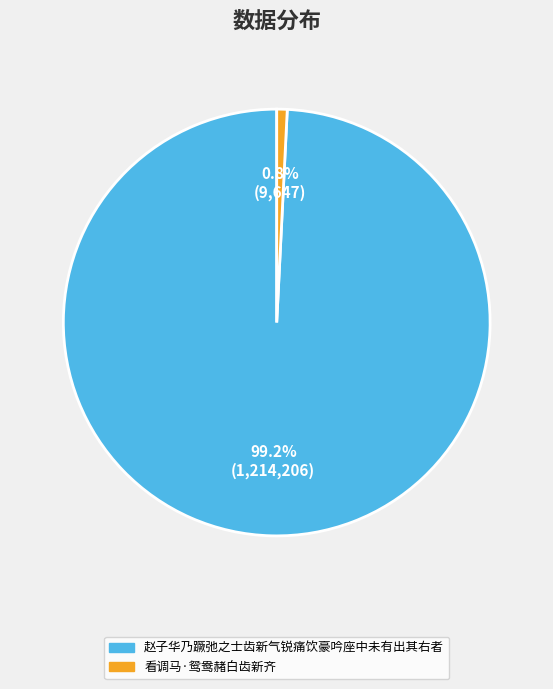

Count the number of slices in the pie.

2